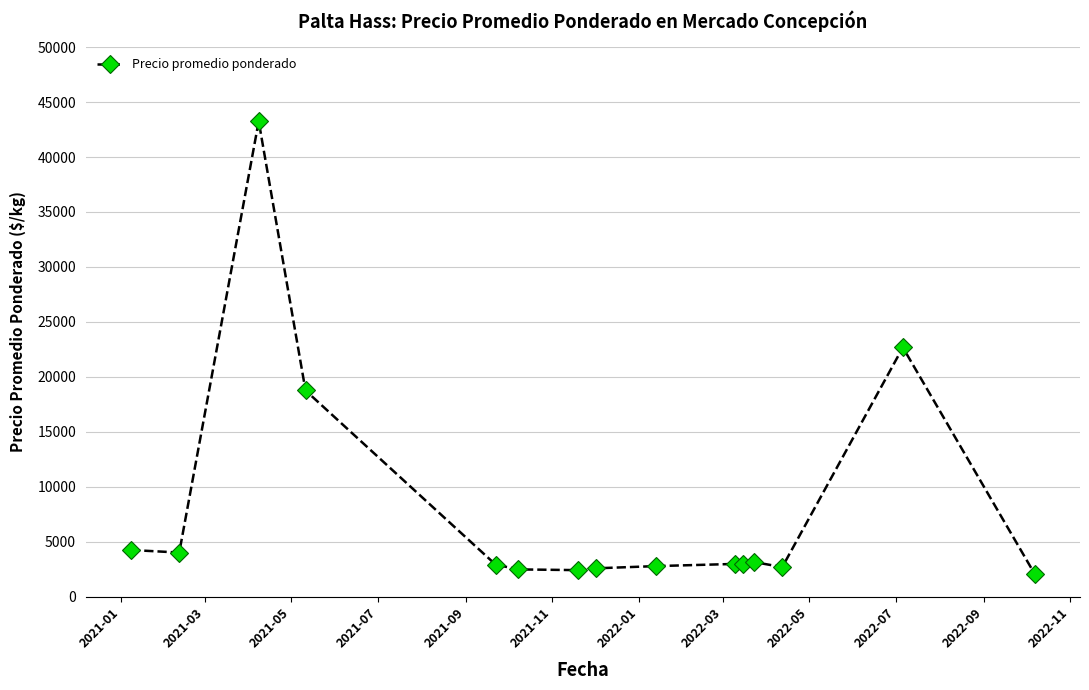

What is the difference between the second highest and second lowest values?

20266.7